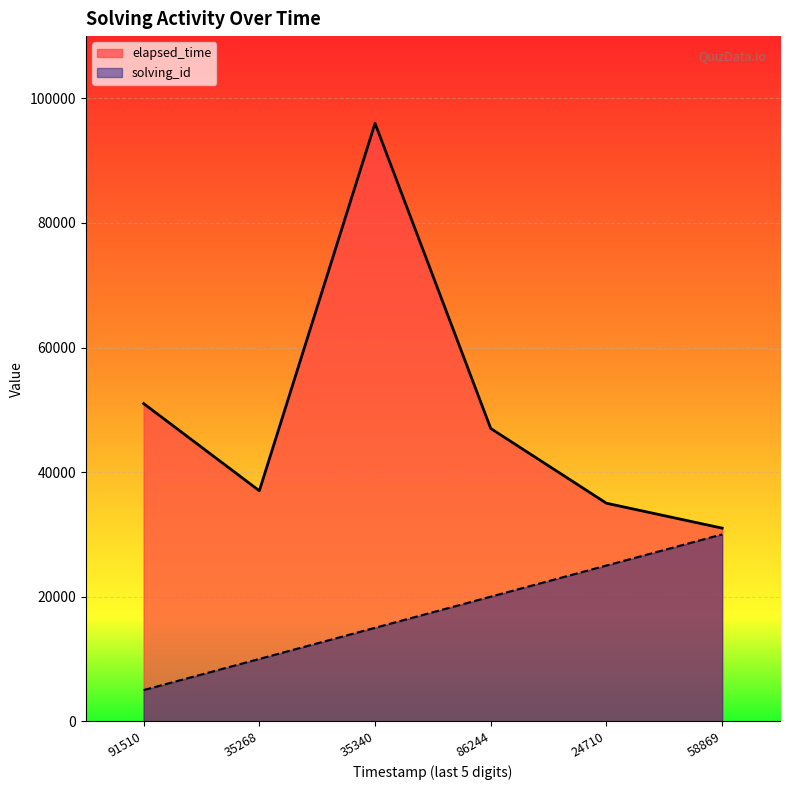

What is the difference between the second highest and second lowest values in the elapsed_time series?

16000